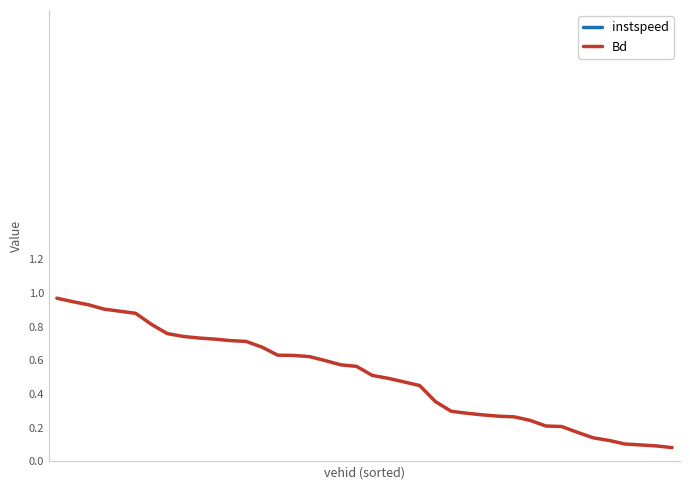

What is the lowest value of the Bd series?

0.1